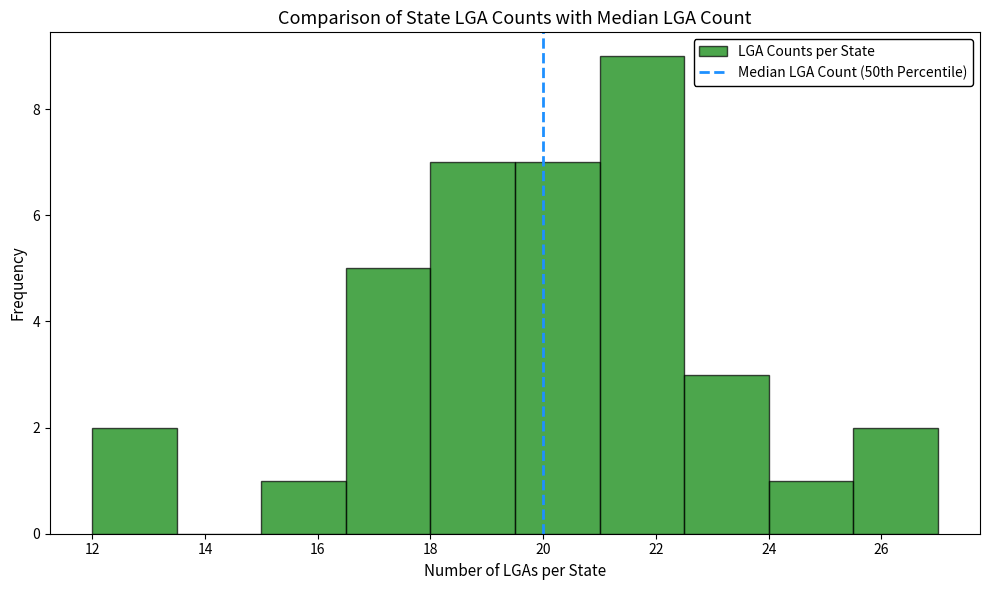

Reading left to right, list every bar in this chart as the range it spans on the x-axis followed by its height. Neither the bar edges nor the heights are printed on the chart, so give them approximately, as read against the axes.

12.0 to 13.5: 2
13.5 to 15.0: 0
15.0 to 16.5: 1
16.5 to 18.0: 5
18.0 to 19.5: 7
19.5 to 21.0: 7
21.0 to 22.5: 9
22.5 to 24.0: 3
24.0 to 25.5: 1
25.5 to 27.0: 2